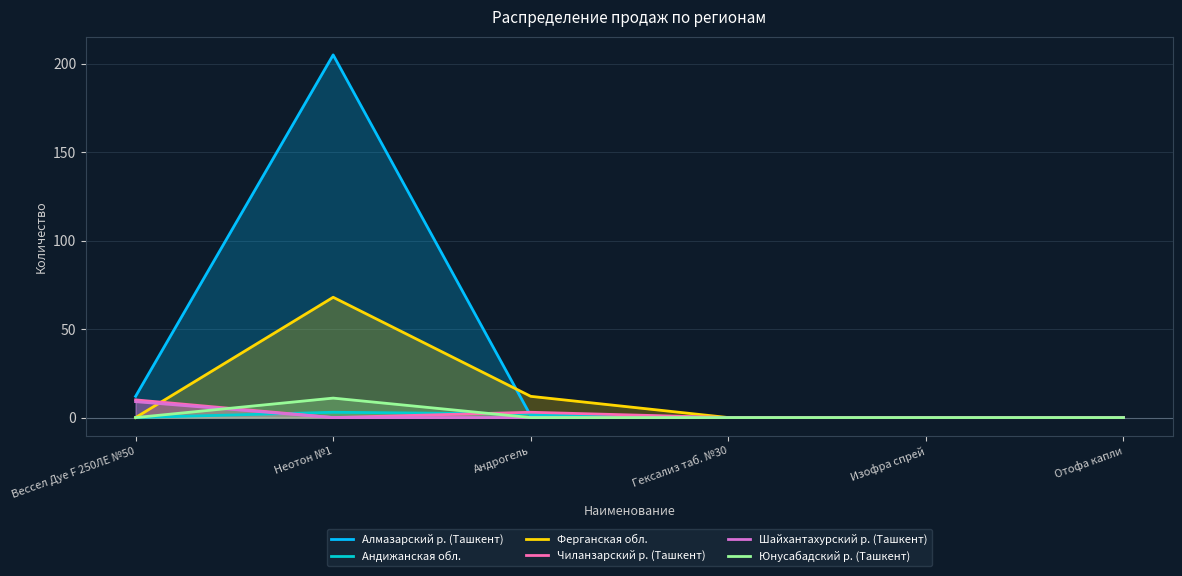

What is the average value of the Шайхантахурский р. (Ташкент) series?

2